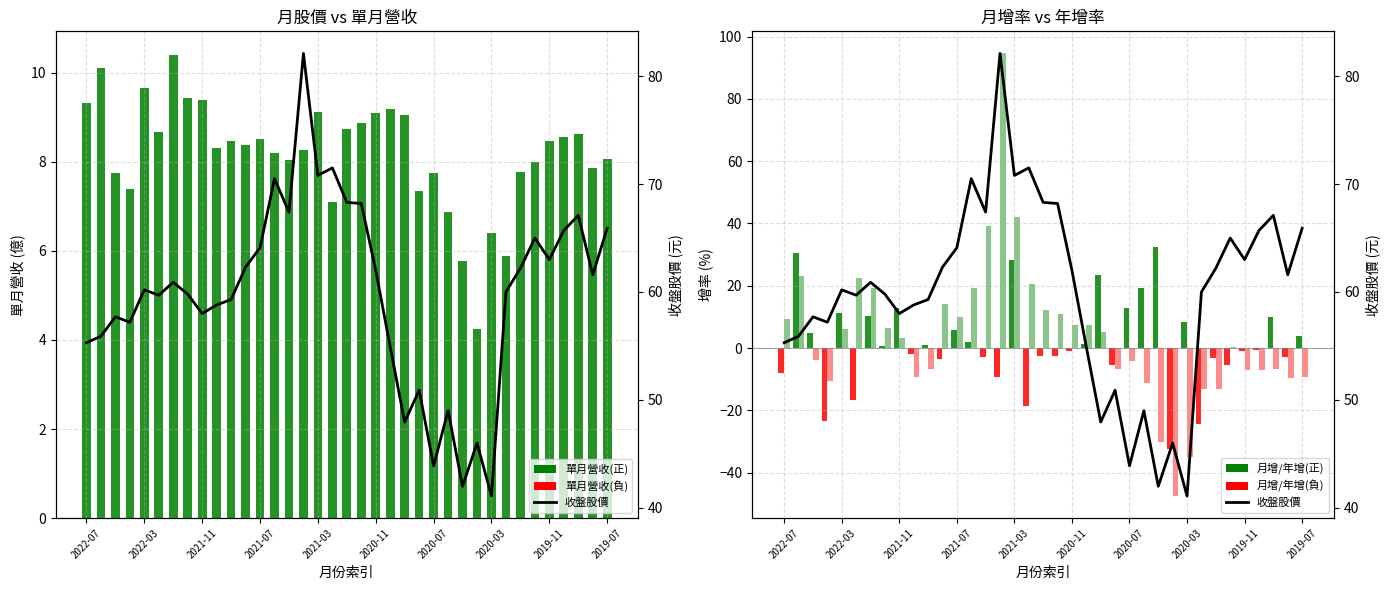

How many categories are shown in the chart?

37